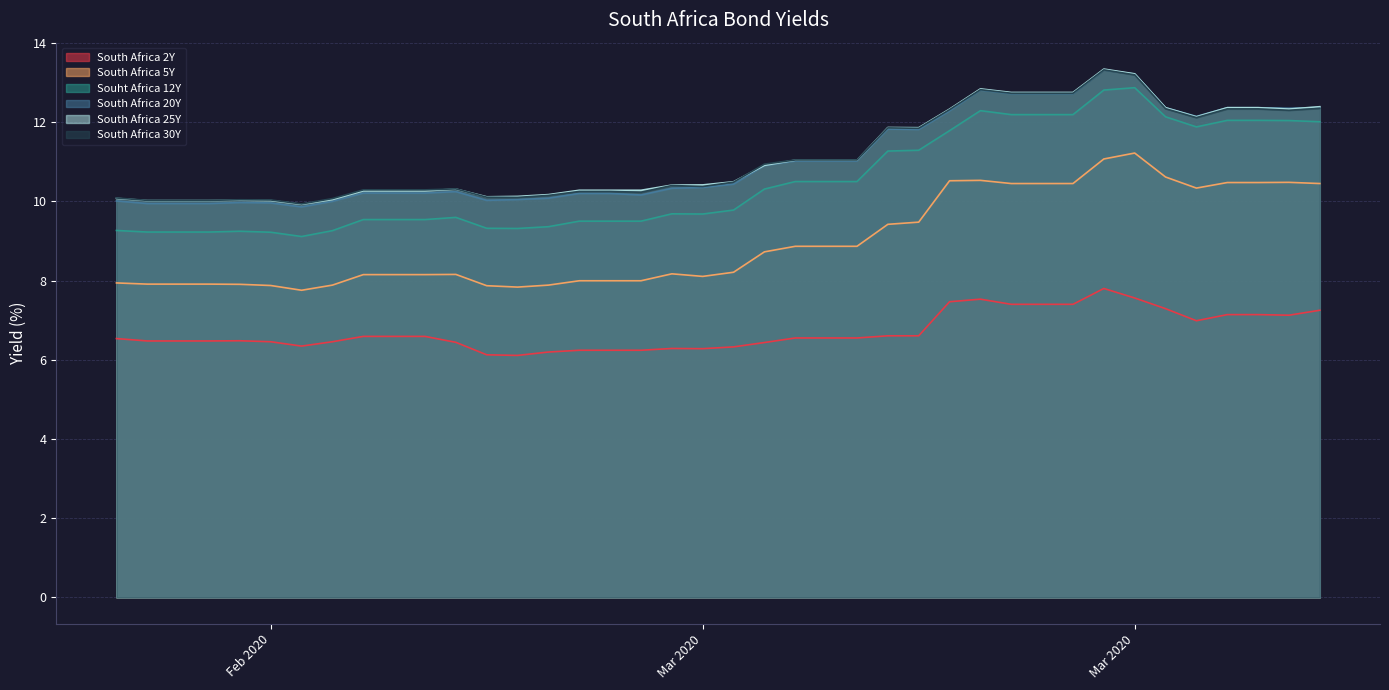

Between 2020-03-11 and 2020-03-21, which is larger?

2020-03-21